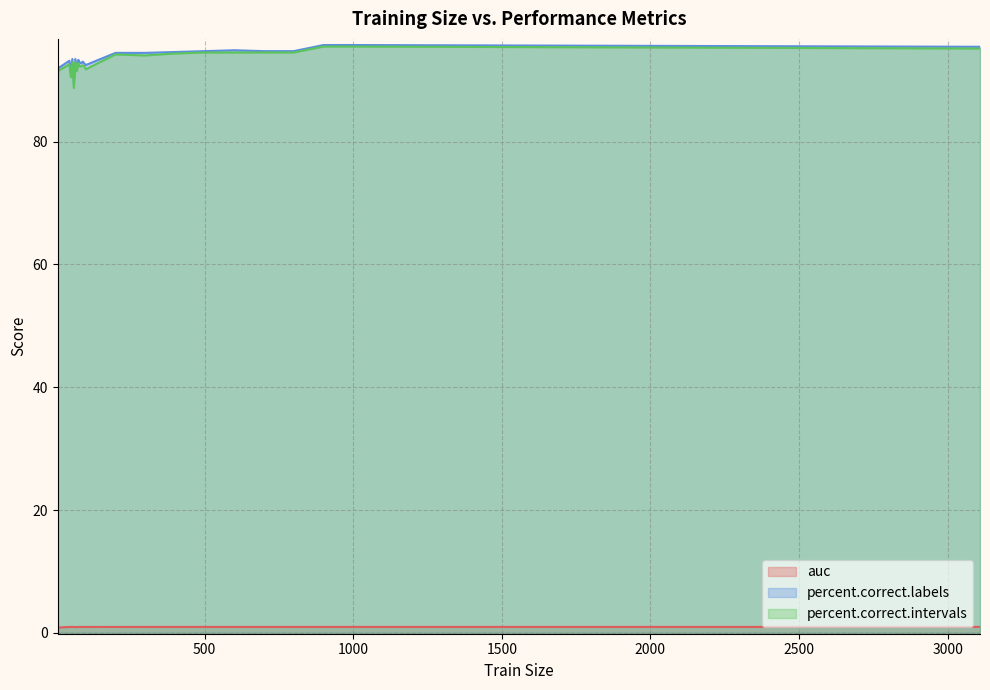

True or false: auc and percent.correct.intervals intersect in this chart.

False